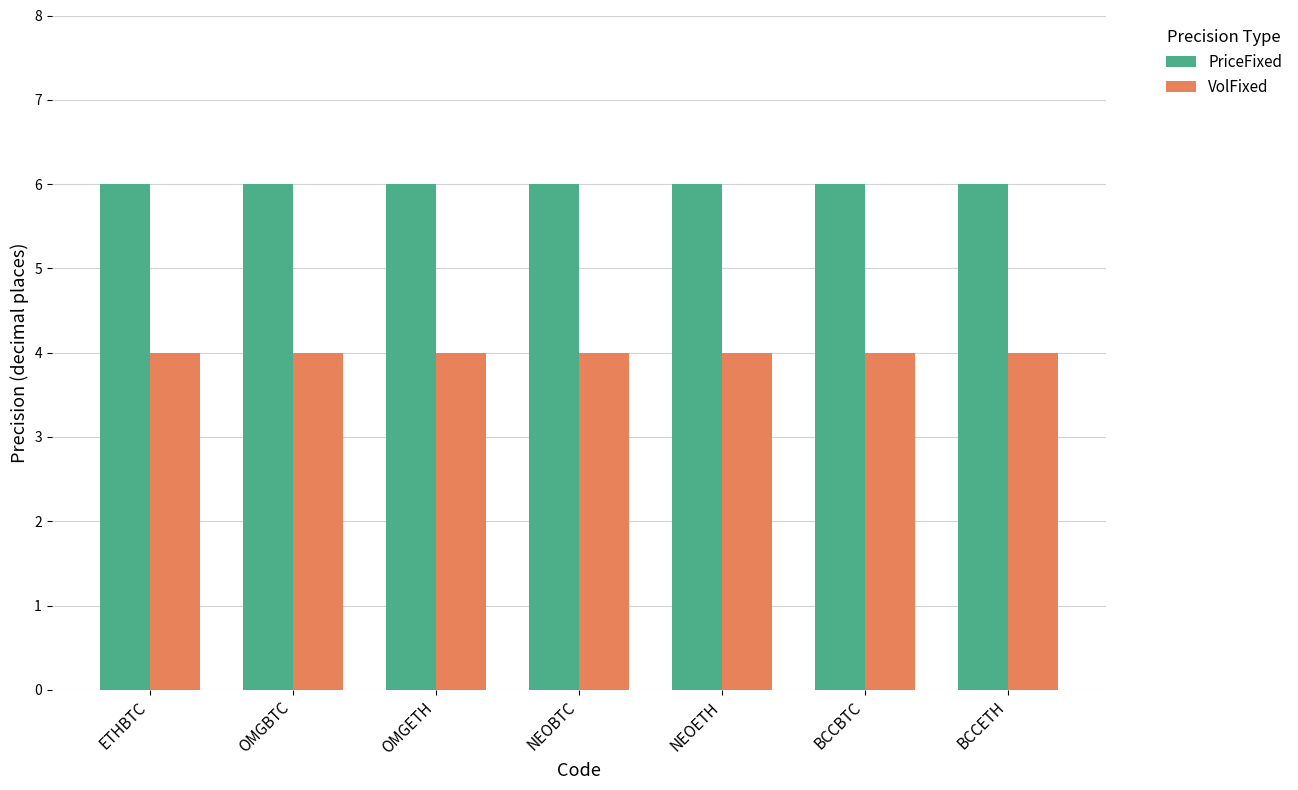

True or false: PriceFixed has a value of 10 at BCCETH.

False